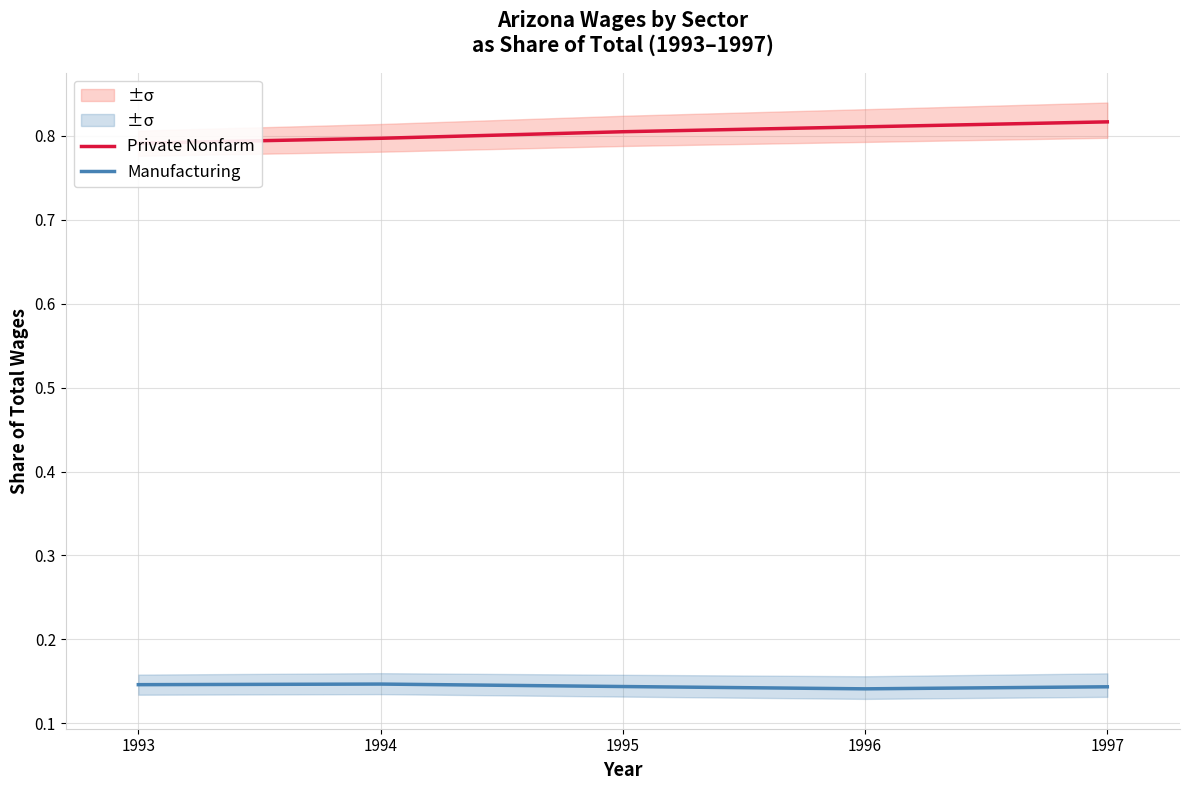

Between 1994 and 1997, which series saw the biggest shift?

Private Nonfarm